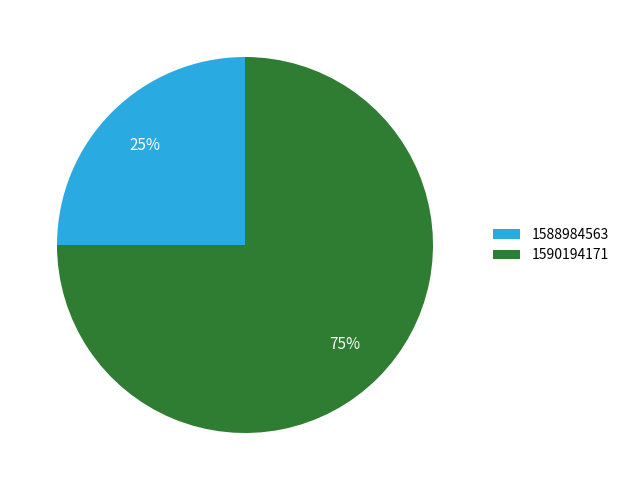

To the nearest percent, what portion does 1590194171 represent?

75%